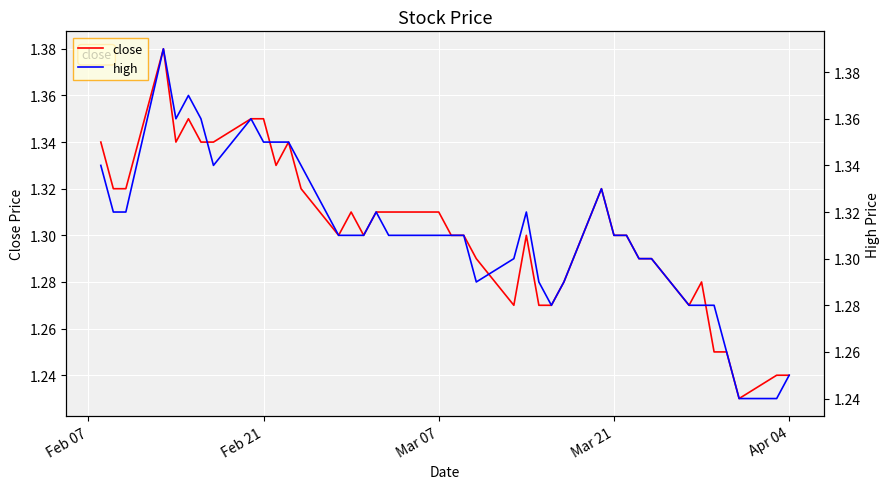

True or false: close has a value of 1.3 at Mar 21.

True